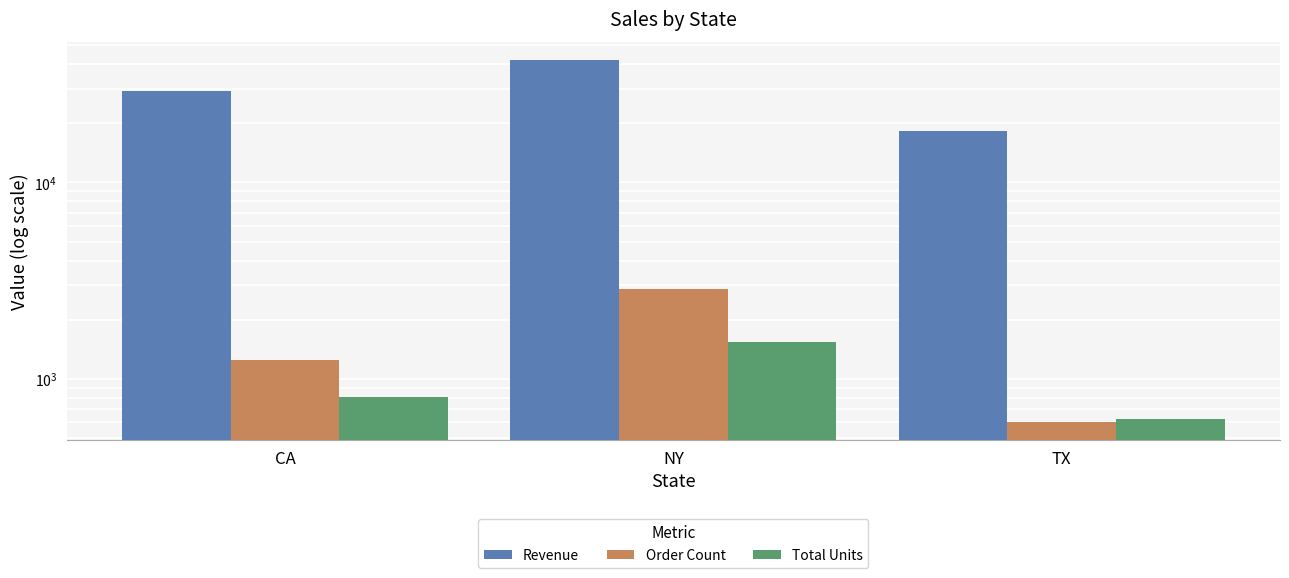

What is the approximate value of Total Units at NY?

1543.0